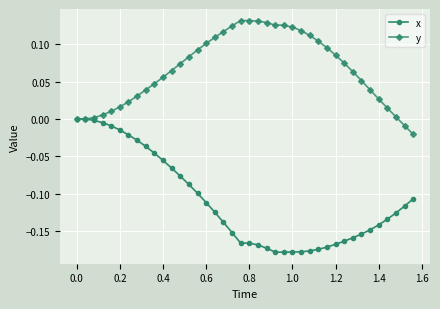

Does the chart display data point markers on the line(s)?

Yes